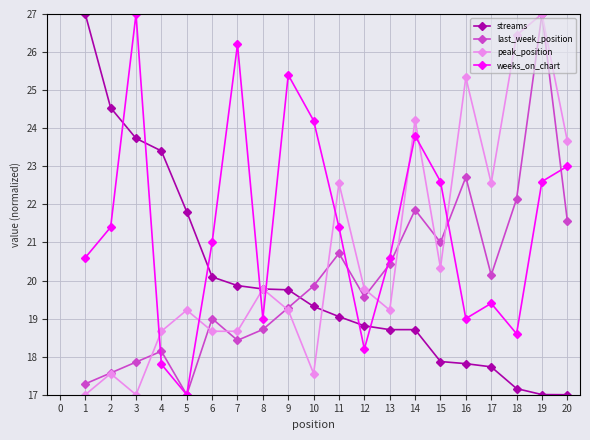

Between 6 and 14, which series saw the biggest shift?

peak_position